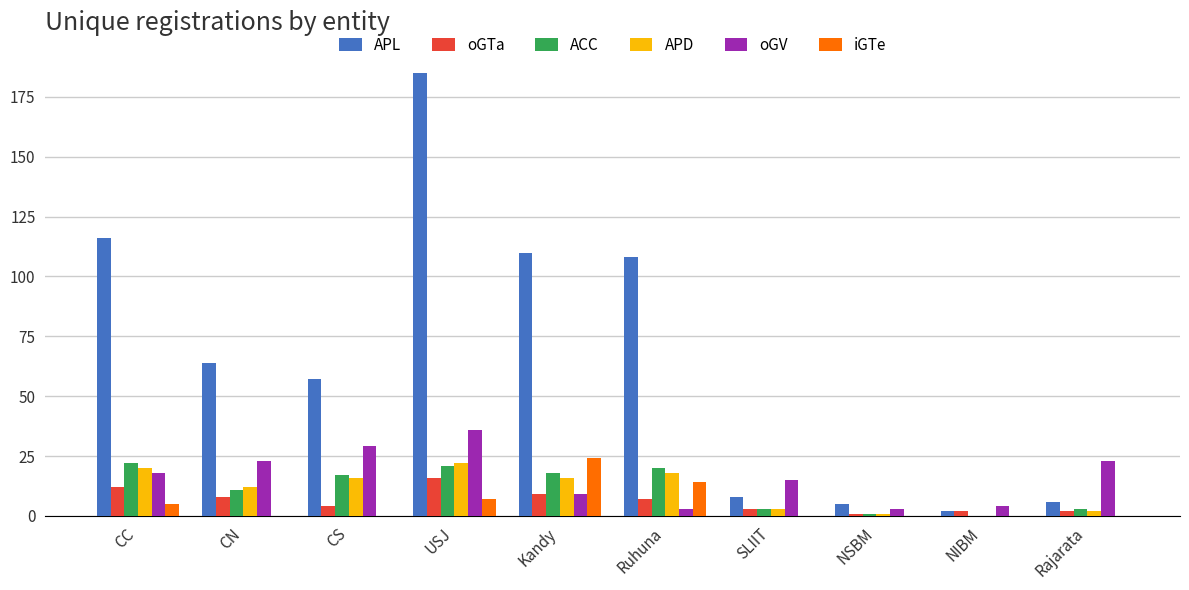

Reading left to right, extract all data points from this chart.

APL: CC=116	CN=64	CS=57	USJ=185	Kandy=110	Ruhuna=108	SLIIT=8	NSBM=5	NIBM=2	Rajarata=6
oGTa: CC=12	CN=8	CS=4	USJ=16	Kandy=9	Ruhuna=7	SLIIT=3	NSBM=1	NIBM=2	Rajarata=2
ACC: CC=22	CN=11	CS=17	USJ=21	Kandy=18	Ruhuna=20	SLIIT=3	NSBM=1	NIBM=0	Rajarata=3
APD: CC=20	CN=12	CS=16	USJ=22	Kandy=16	Ruhuna=18	SLIIT=3	NSBM=1	NIBM=0	Rajarata=2
oGV: CC=18	CN=23	CS=29	USJ=36	Kandy=9	Ruhuna=3	SLIIT=15	NSBM=3	NIBM=4	Rajarata=23
iGTe: CC=5	CN=0	CS=0	USJ=7	Kandy=24	Ruhuna=14	SLIIT=0	NSBM=0	NIBM=0	Rajarata=0